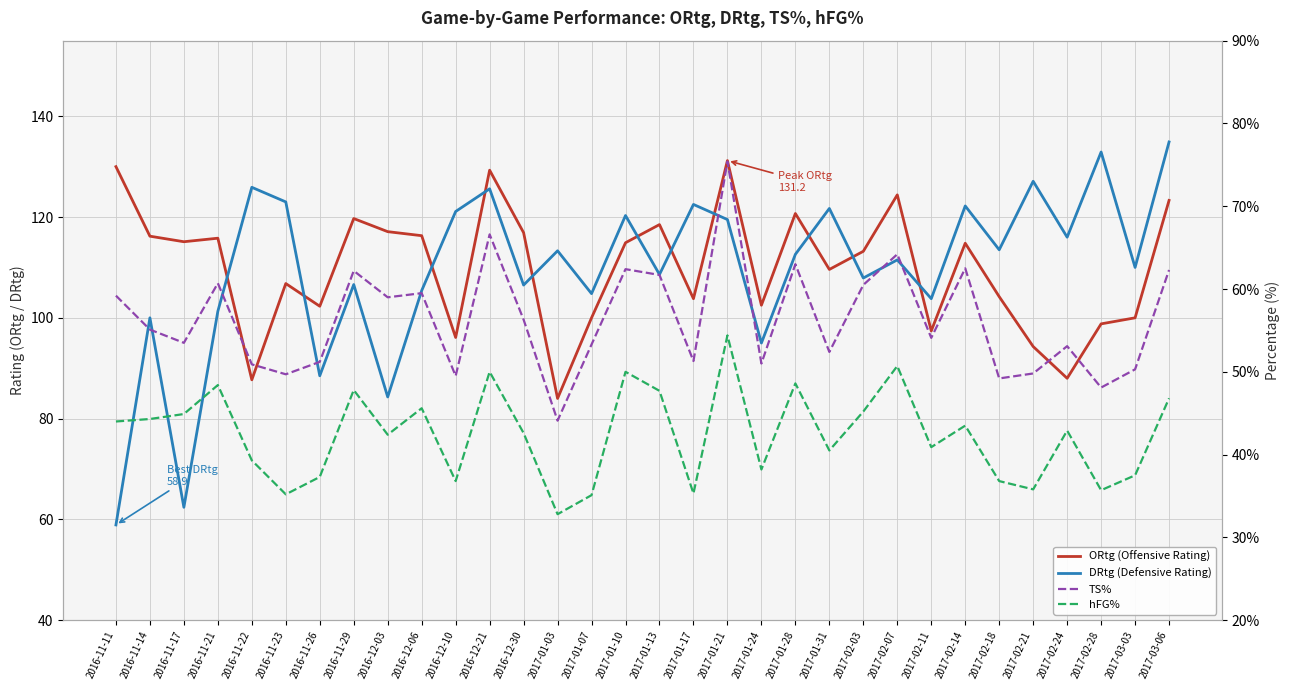

What is the spread (max minus min) of values at 2017-01-10?

70.3